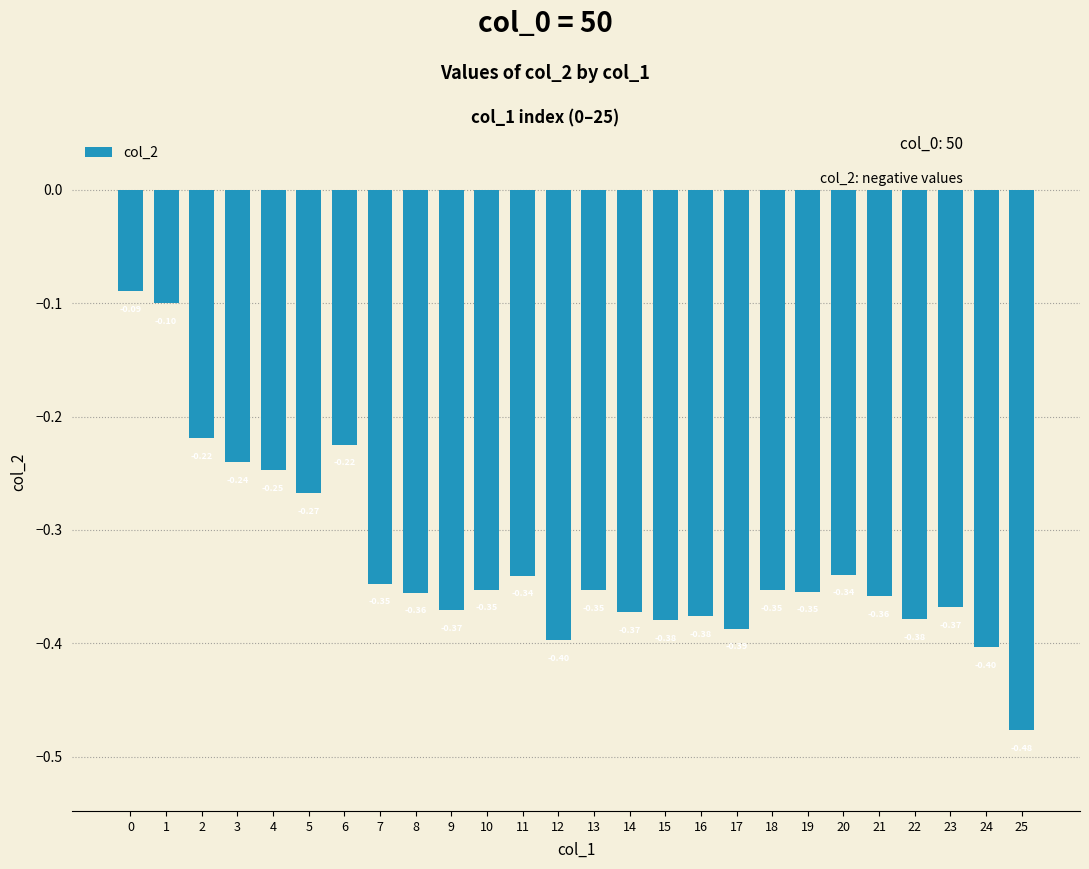

What is the sum of the values at 7 and 14?

-0.7